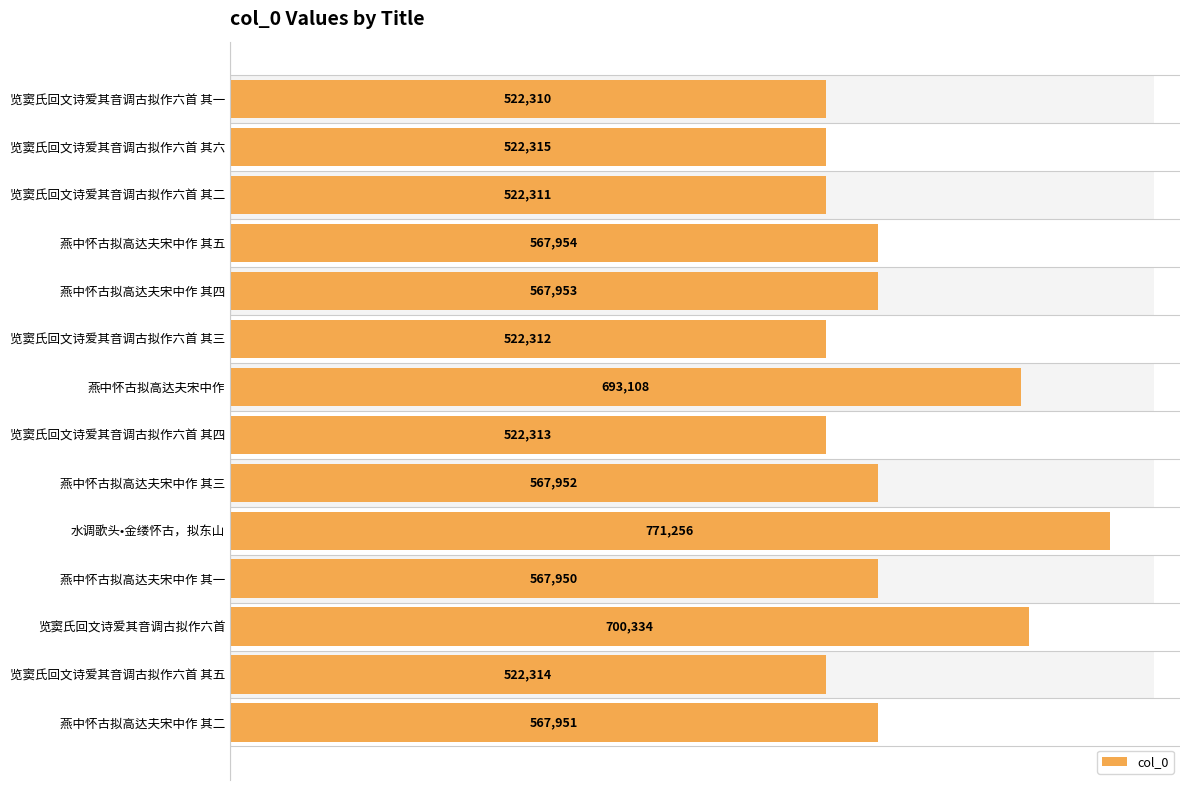

What is the difference between the maximum and minimum values?

248946